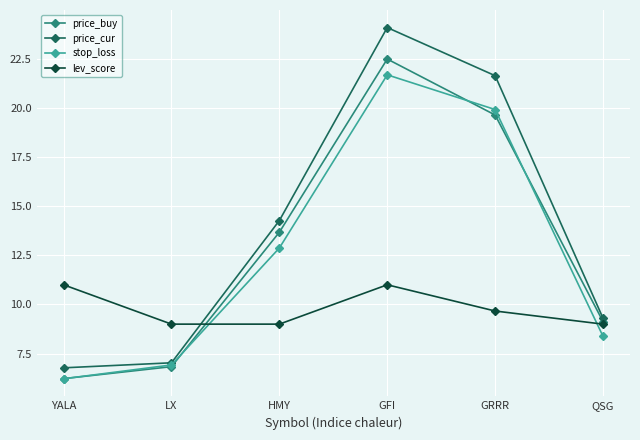

Which series changed the most between LX and QSG?

price_buy